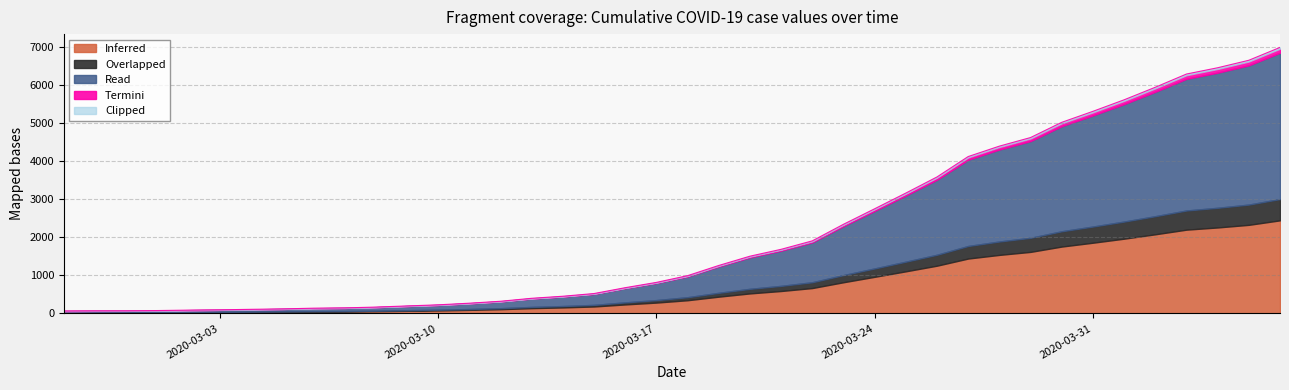

Rank the categories by value from lowest to highest.

2020-02-27, 2020-02-28, 2020-02-29, 2020-03-01, 2020-03-02, 2020-03-03, 2020-03-04, 2020-03-05, 2020-03-06, 2020-03-07, 2020-03-08, 2020-03-09, 2020-03-10, 2020-03-11, 2020-03-12, 2020-03-13, 2020-03-14, 2020-03-15, 2020-03-16, 2020-03-17, 2020-03-18, 2020-03-19, 2020-03-20, 2020-03-21, 2020-03-22, 2020-03-23, 2020-03-24, 2020-03-25, 2020-03-26, 2020-03-27, 2020-03-28, 2020-03-29, 2020-03-30, 2020-03-31, 2020-04-01, 2020-04-02, 2020-04-03, 2020-04-04, 2020-04-05, 2020-04-06